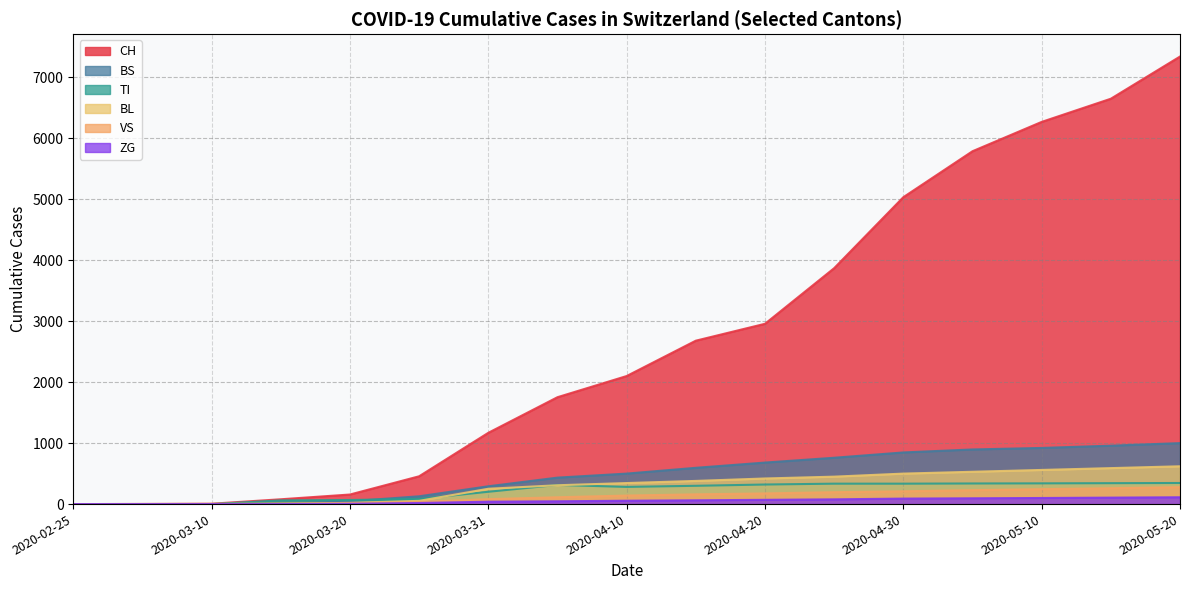

What is the average value of the ZG series?

52